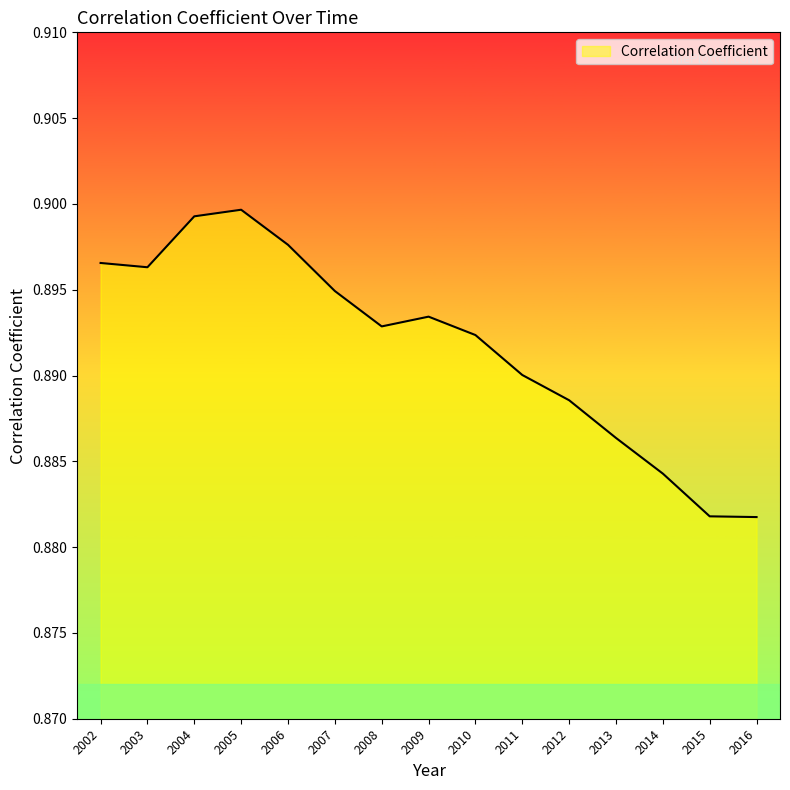

Which has a higher value, 2006 or 2014?

2006